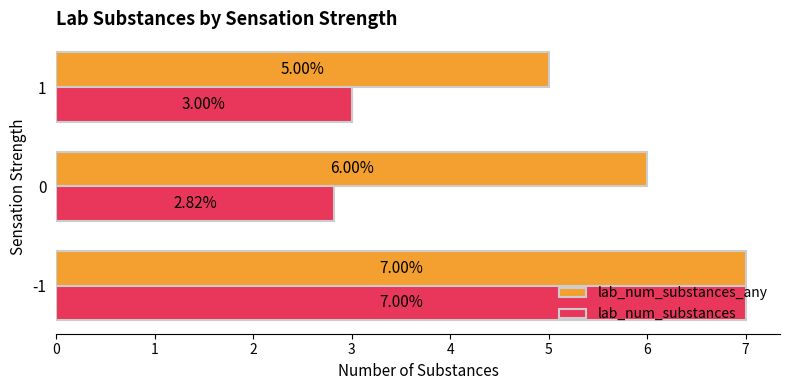

What is the difference between the maximum and minimum values in the lab_num_substances_any series?

2.0